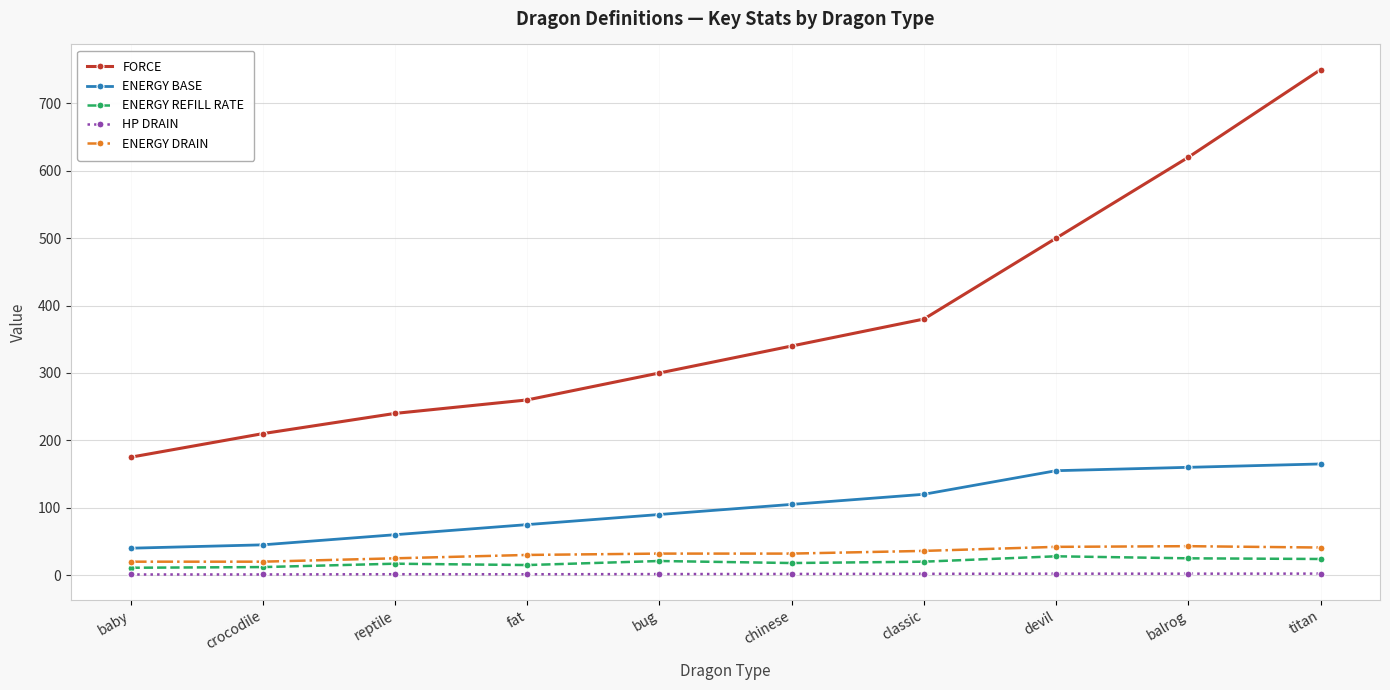

The FORCE series shows 175.0 at baby. True or false?

True